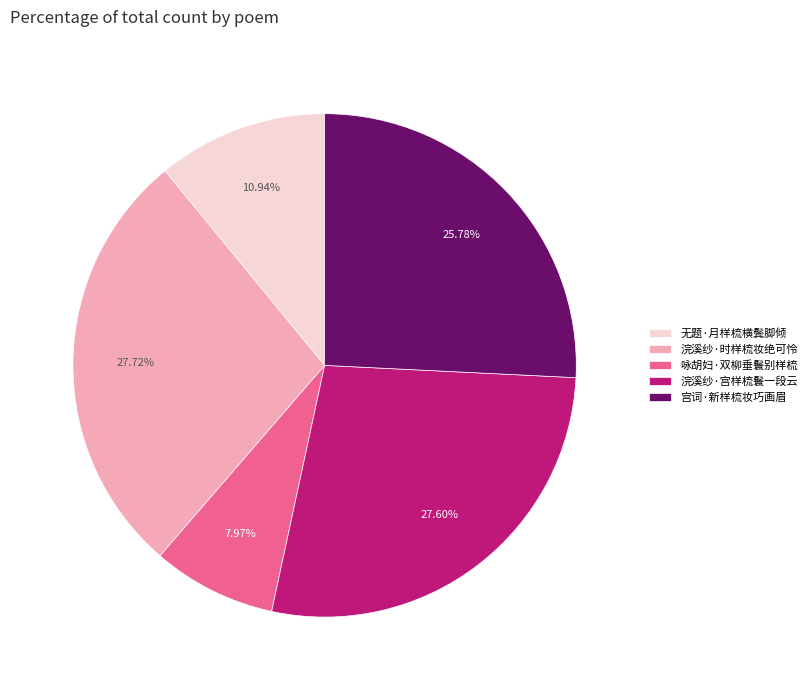

Do 浣溪纱·宫样梳鬟一段云 and 宫词·新样梳妆巧画眉 together represent more than half of the pie?

Yes